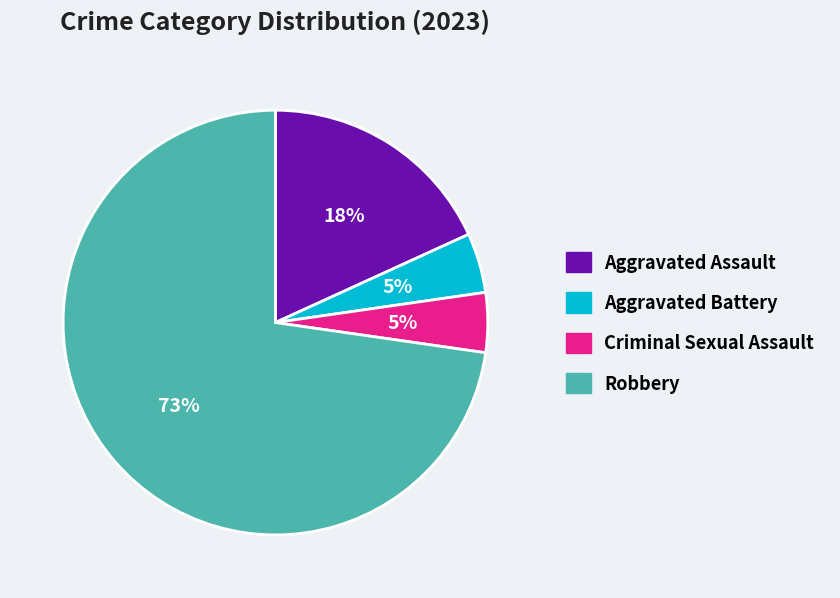

To the nearest percent, what portion does Criminal Sexual Assault represent?

5%